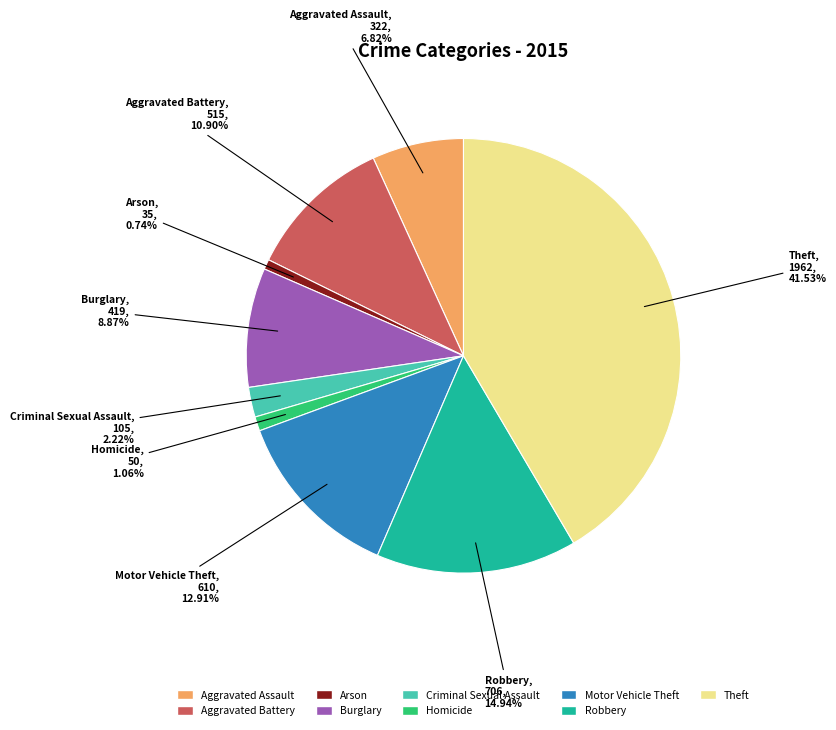

Between Motor Vehicle Theft and Theft, which is larger?

Theft